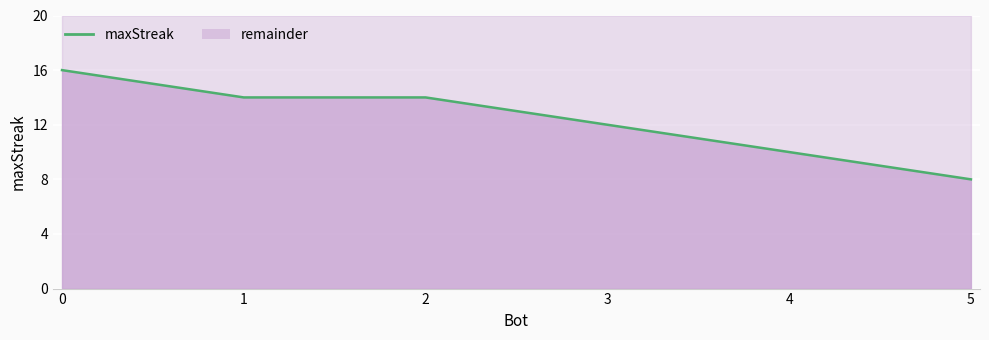

Rank the categories by value from lowest to highest.

5, 4, 3, 1, 2, 0